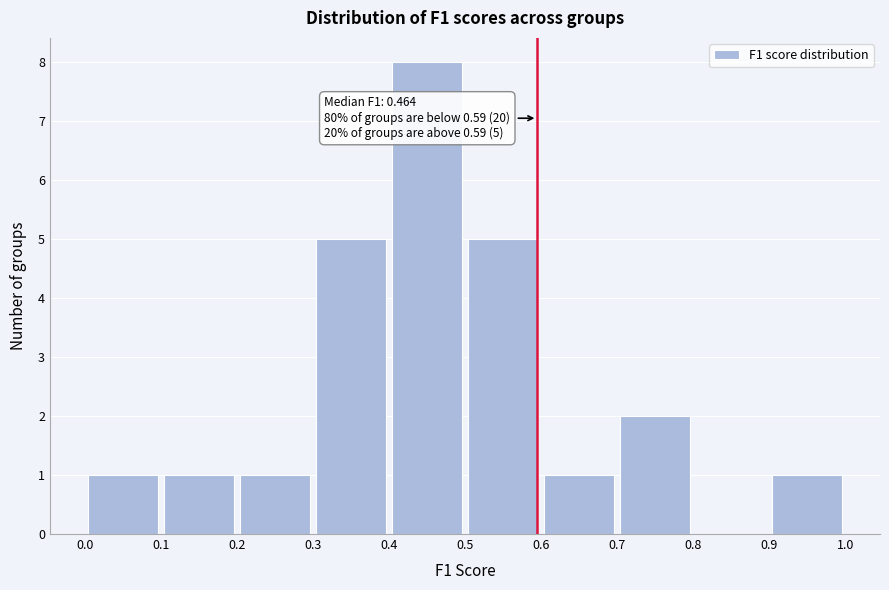

Which range on the x-axis has the tallest bar?

0.4 to 0.5